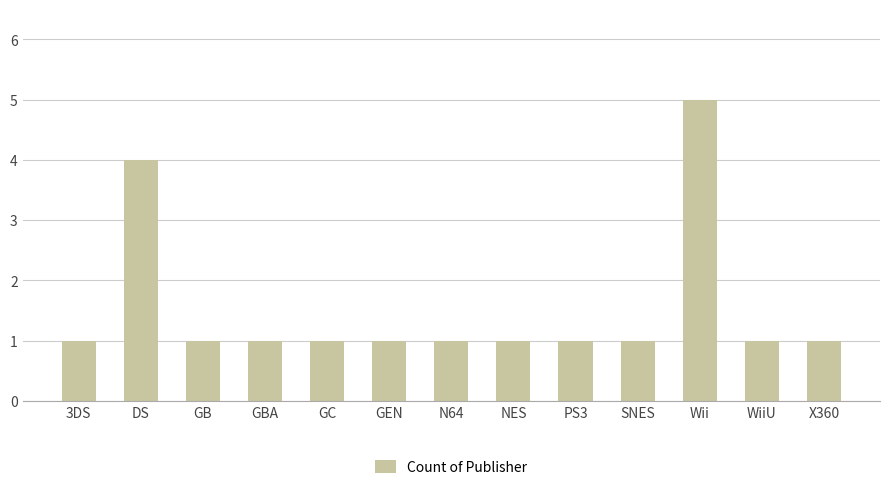

What is the difference between the maximum and minimum values?

4